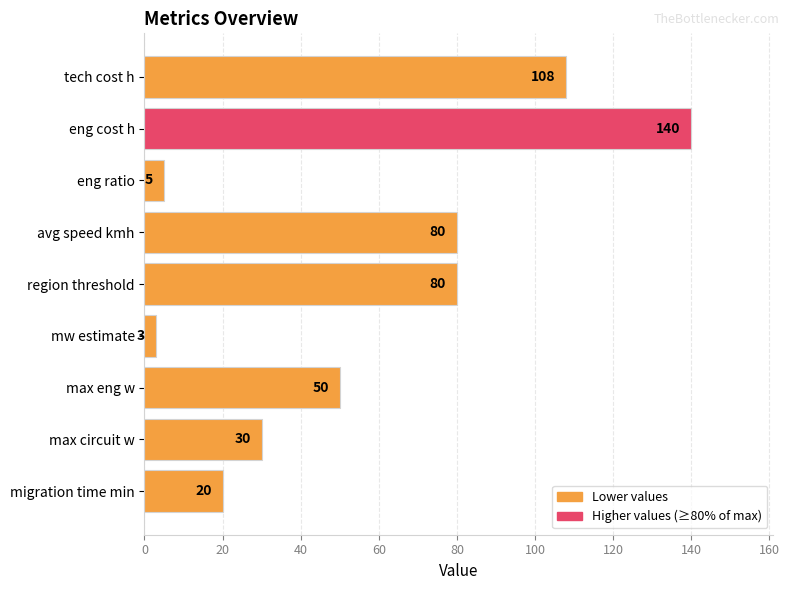

Reading top to bottom, transcribe all the data shown in this chart.

tech cost h=108	eng cost h=140	eng ratio=5	avg speed kmh=80	region threshold=80	mw estimate=3	max eng w=50	max circuit w=30	migration time min=20